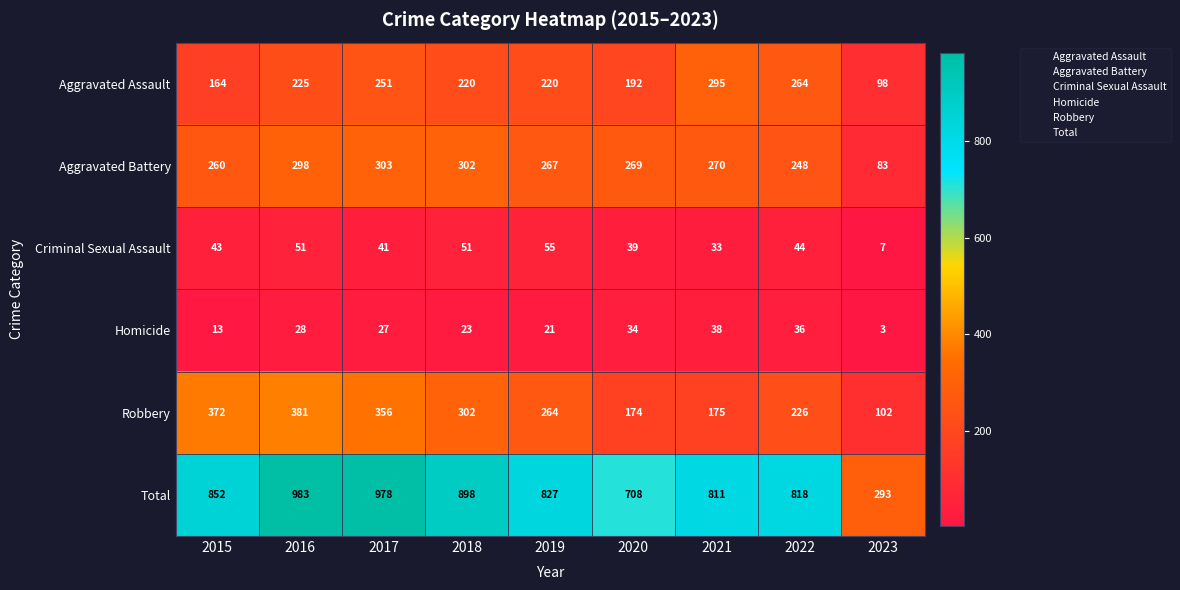

What is the spread (max minus min) of values at 2020?

674